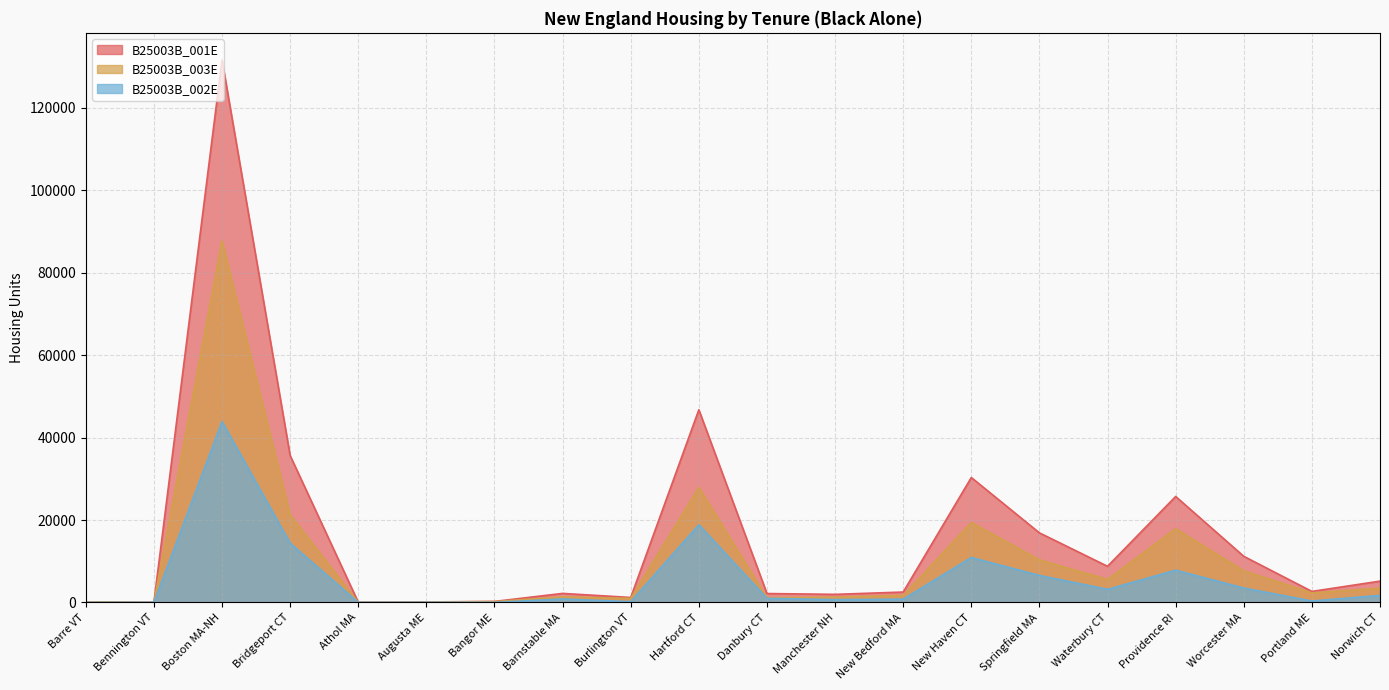

Reading right to left, extract all data points from this chart.

B25003B_001E: Norwich CT=5180	Portland ME=2686	Worcester MA=11198	Providence RI=25715	Waterbury CT=8775	Springfield MA=16885	New Haven CT=30311	New Bedford MA=2533	Manchester NH=1973	Danbury CT=2171	Hartford CT=46750	Burlington VT=1215	Barnstable MA=2201	Bangor ME=257	Augusta ME=127	Athol MA=69	Bridgeport CT=35640	Boston MA-NH=131591	Bennington VT=57	Barre VT=154
B25003B_003E: Norwich CT=3456	Portland ME=2336	Worcester MA=7691	Providence RI=17886	Waterbury CT=5590	Springfield MA=10328	New Haven CT=19408	New Bedford MA=1723	Manchester NH=1290	Danbury CT=1162	Hartford CT=27893	Burlington VT=1009	Barnstable MA=1357	Bangor ME=222	Augusta ME=89	Athol MA=41	Bridgeport CT=21254	Boston MA-NH=87704	Bennington VT=16	Barre VT=140
B25003B_002E: Norwich CT=1724	Portland ME=350	Worcester MA=3507	Providence RI=7829	Waterbury CT=3185	Springfield MA=6557	New Haven CT=10903	New Bedford MA=810	Manchester NH=683	Danbury CT=1009	Hartford CT=18857	Burlington VT=206	Barnstable MA=844	Bangor ME=35	Augusta ME=38	Athol MA=28	Bridgeport CT=14386	Boston MA-NH=43887	Bennington VT=41	Barre VT=14